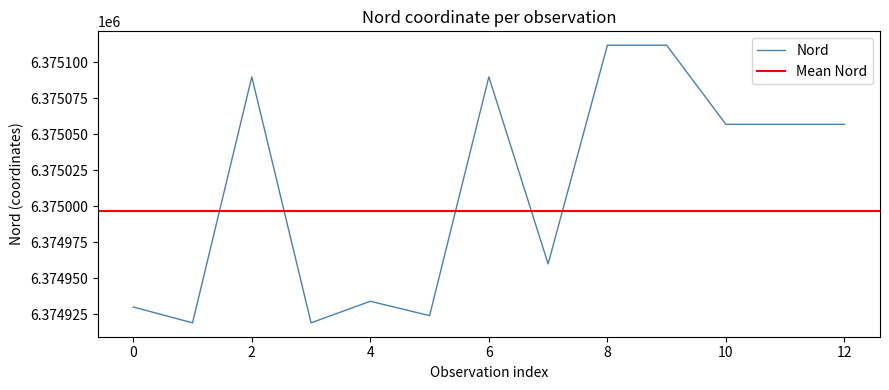

What is the difference between the maximum and minimum values?

193